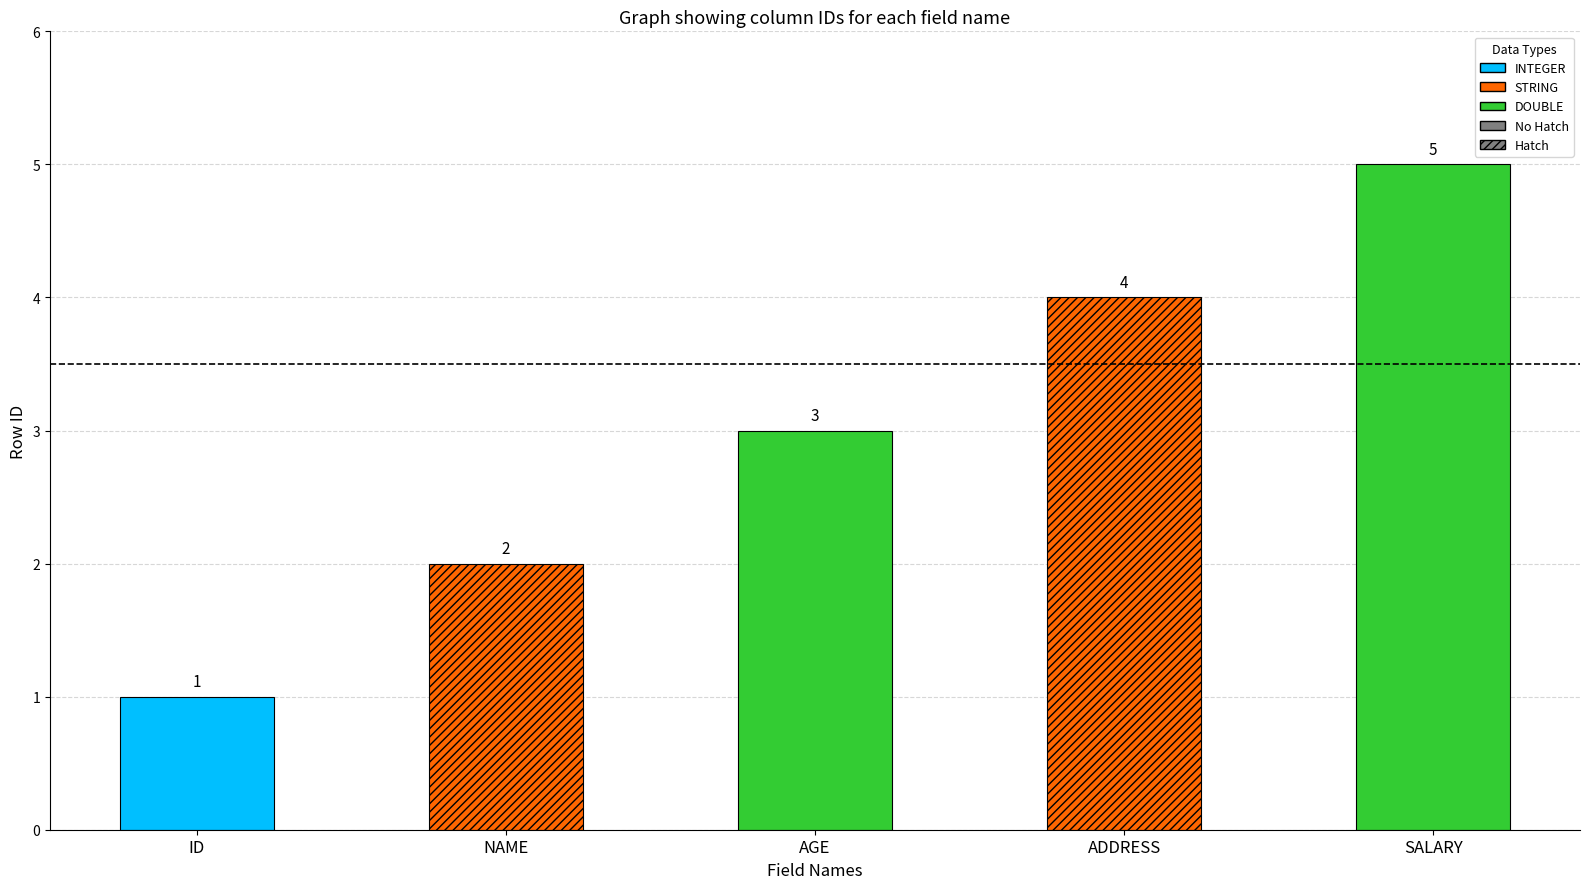

What is the label of the 2nd bar from the left?

NAME